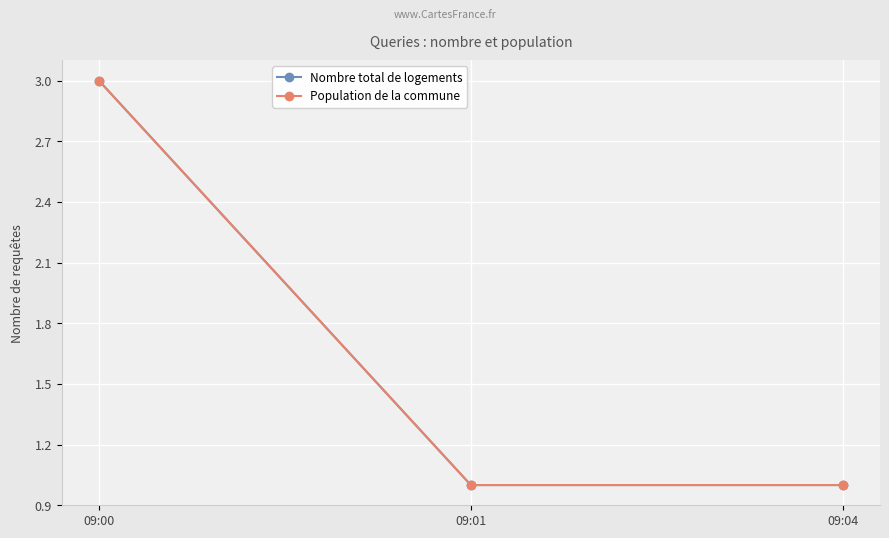

What is the minimum value for Population de la commune?

1